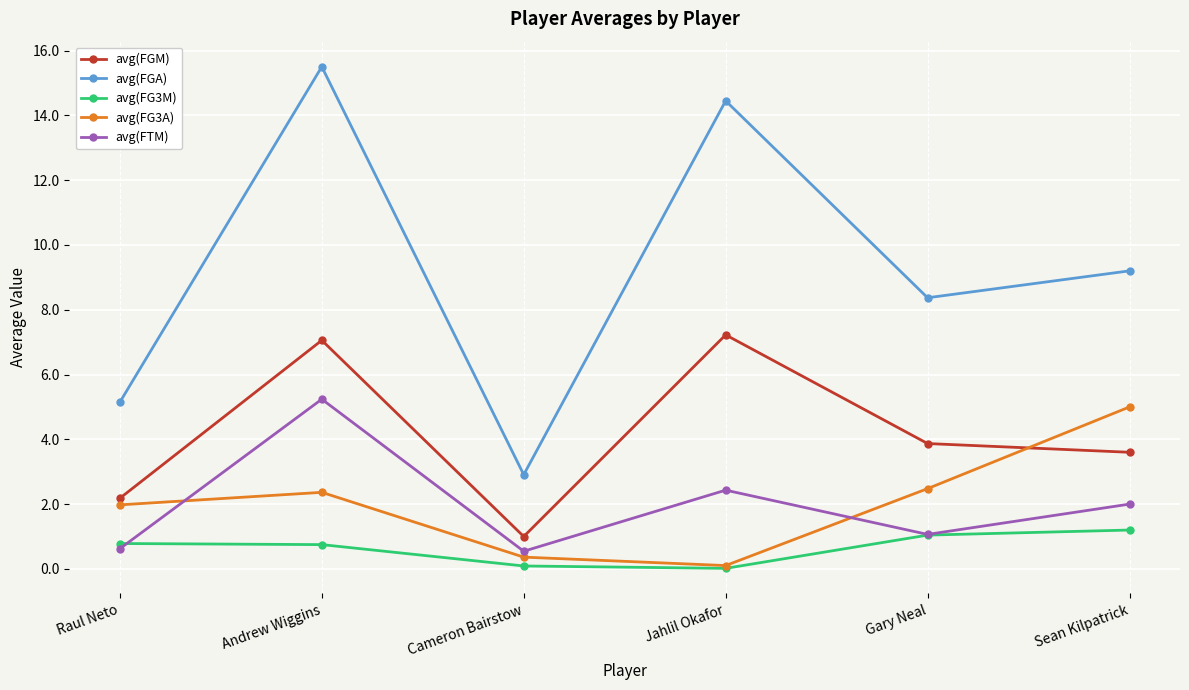

What position from the left is Gary Neal?

5